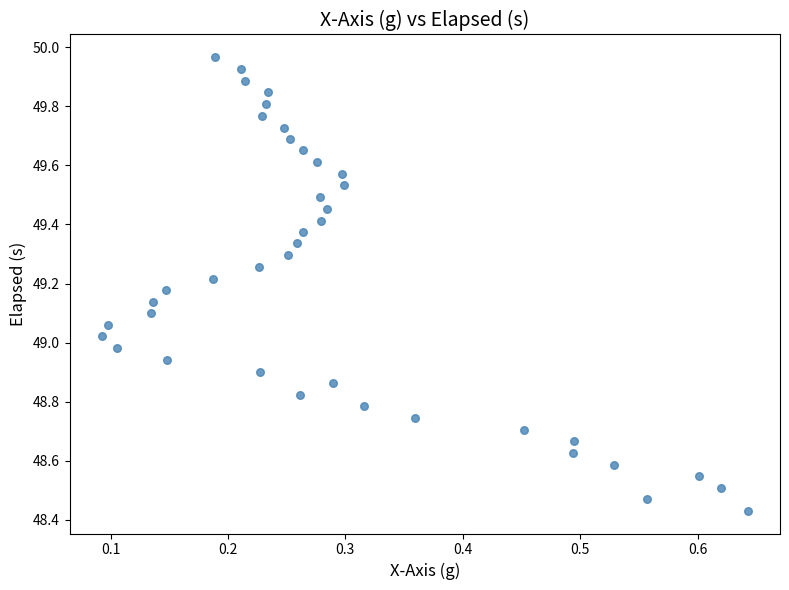

What is the range of Y values (max minus min)?

1.5